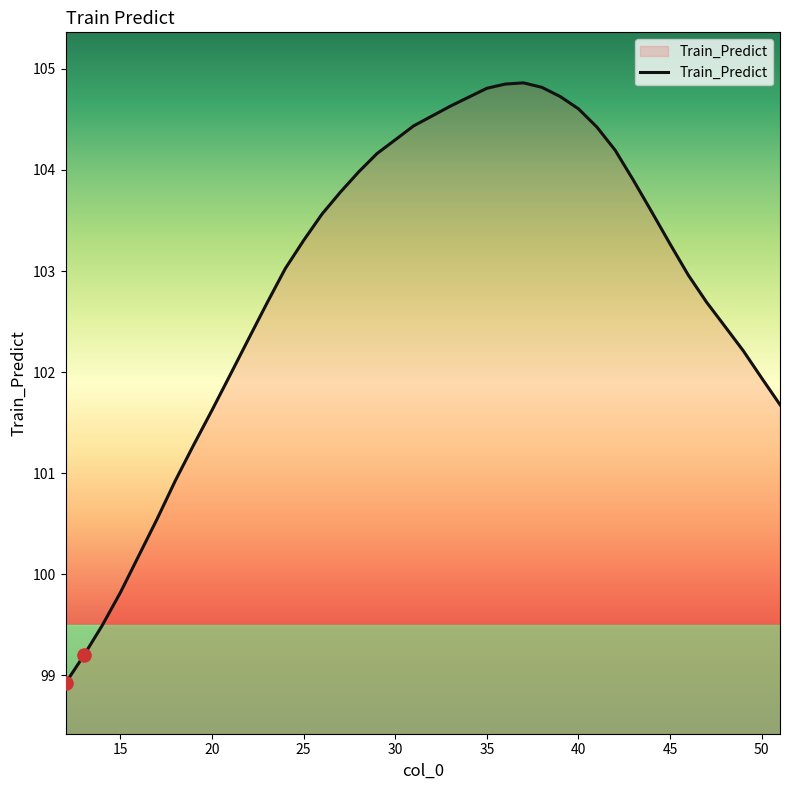

What is the greatest value displayed?

104.9